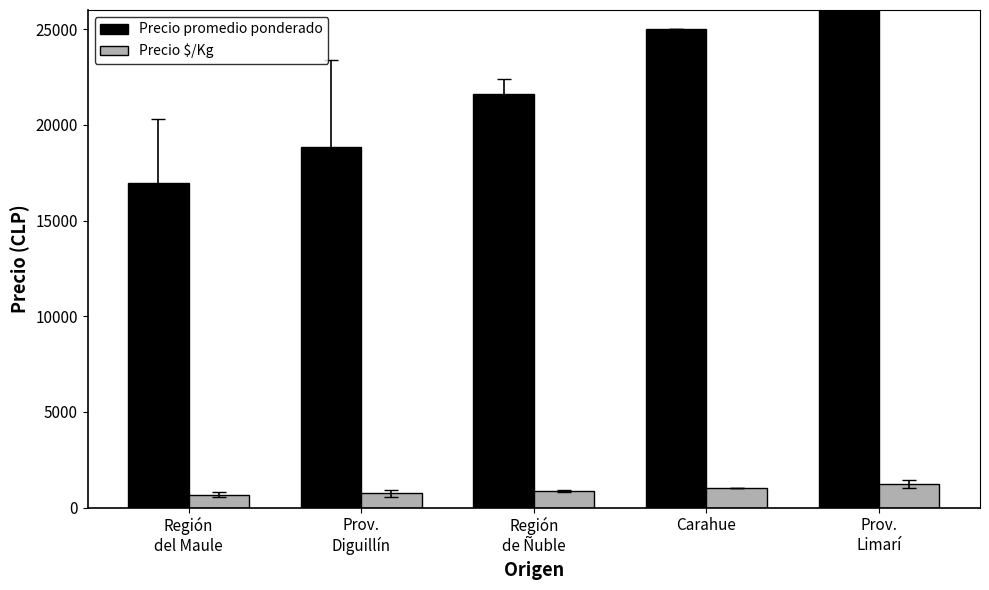

How many data points in Precio promedio ponderado are less than 21600?

2